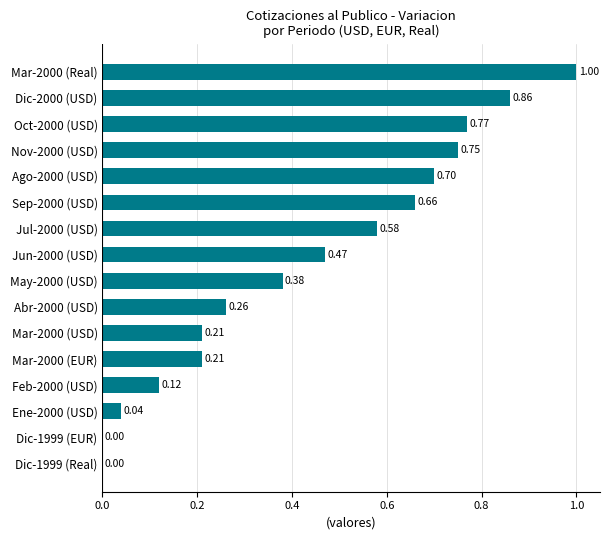

Are the bars horizontal?

Yes